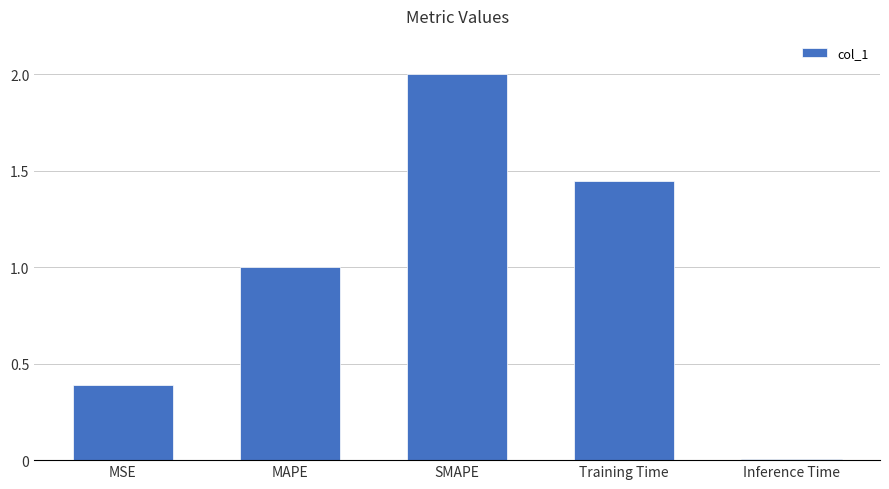

What is the label of the 5th bar from the left?

Inference Time